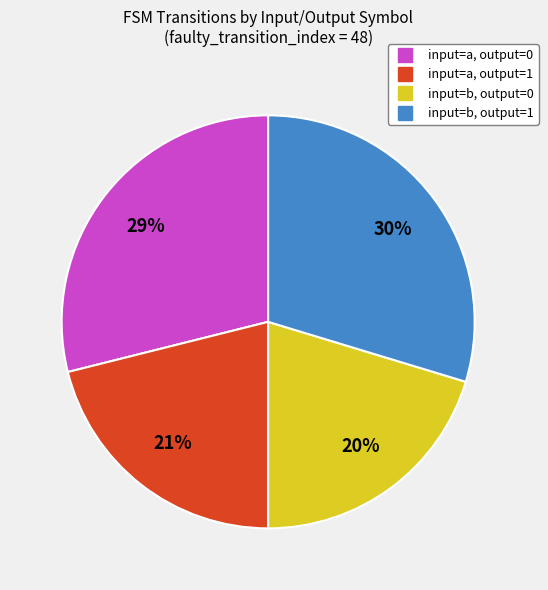

Is there a majority slice in this chart?

No